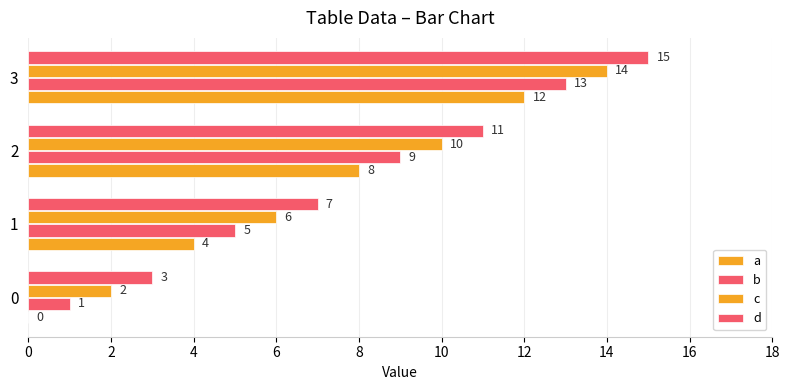

How many data points does each series have?

4